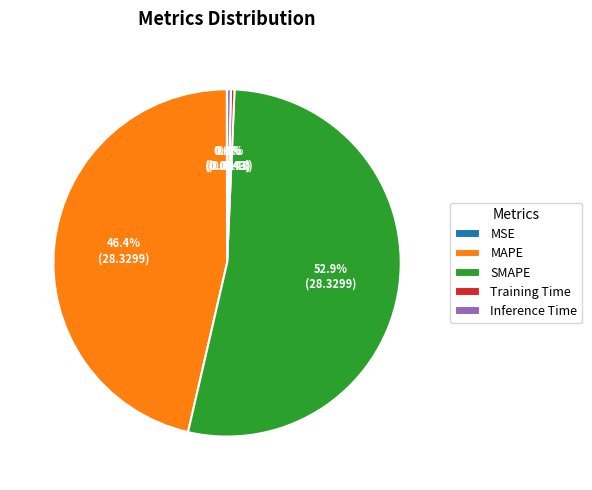

To the nearest percent, what portion does MAPE represent?

46%